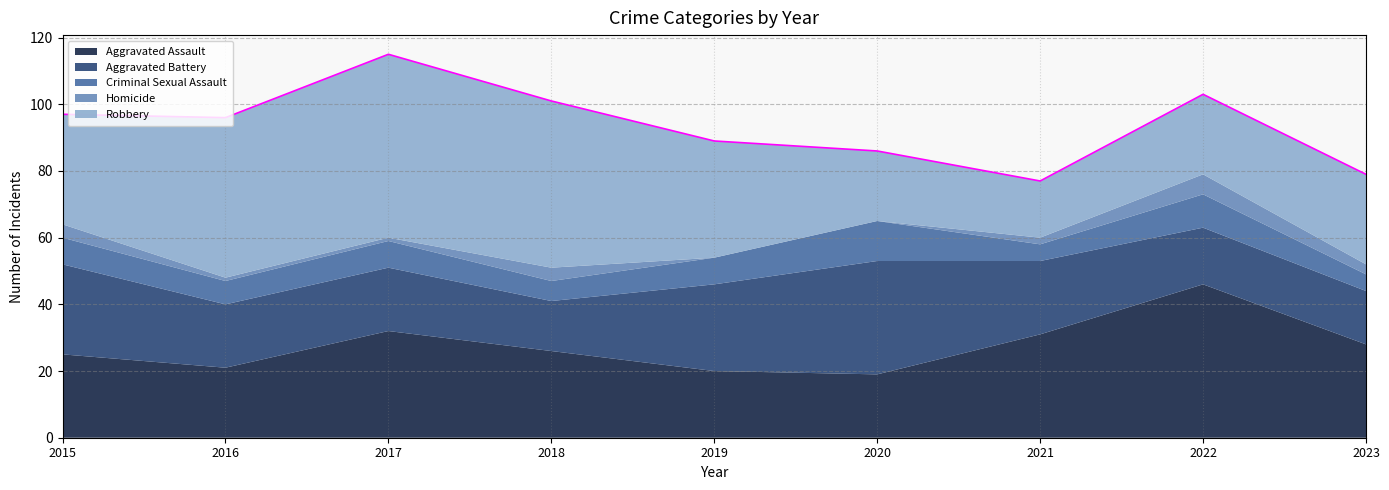

At which label does Aggravated Battery reach its peak?

2020